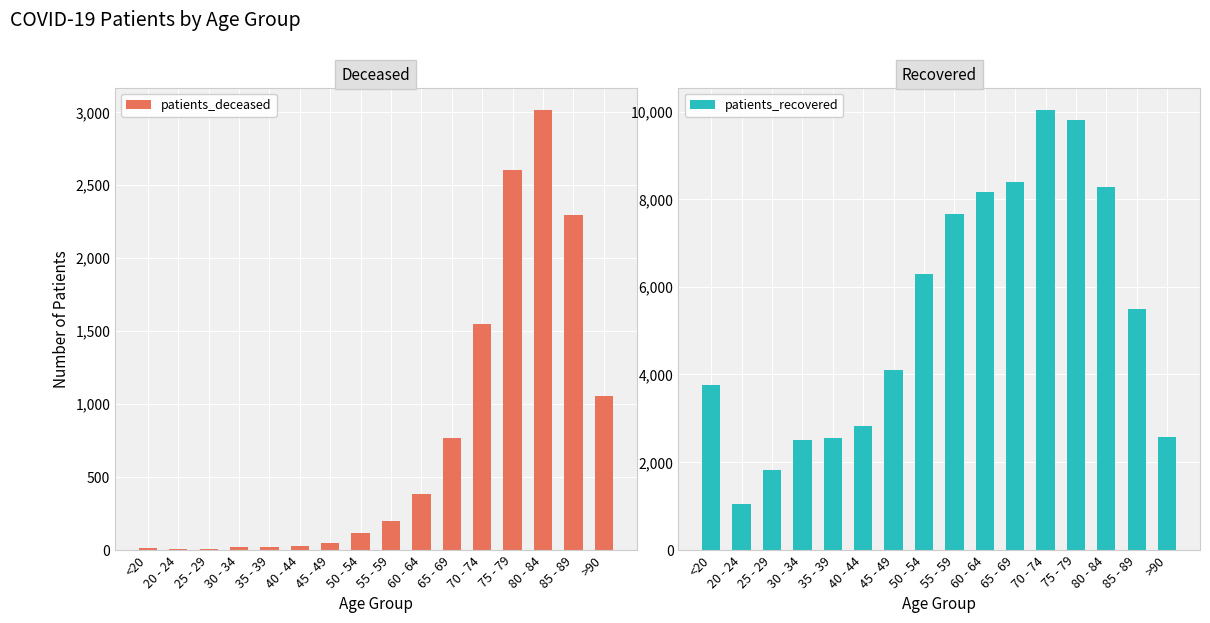

Which series has the widest spread of values?

patients_recovered